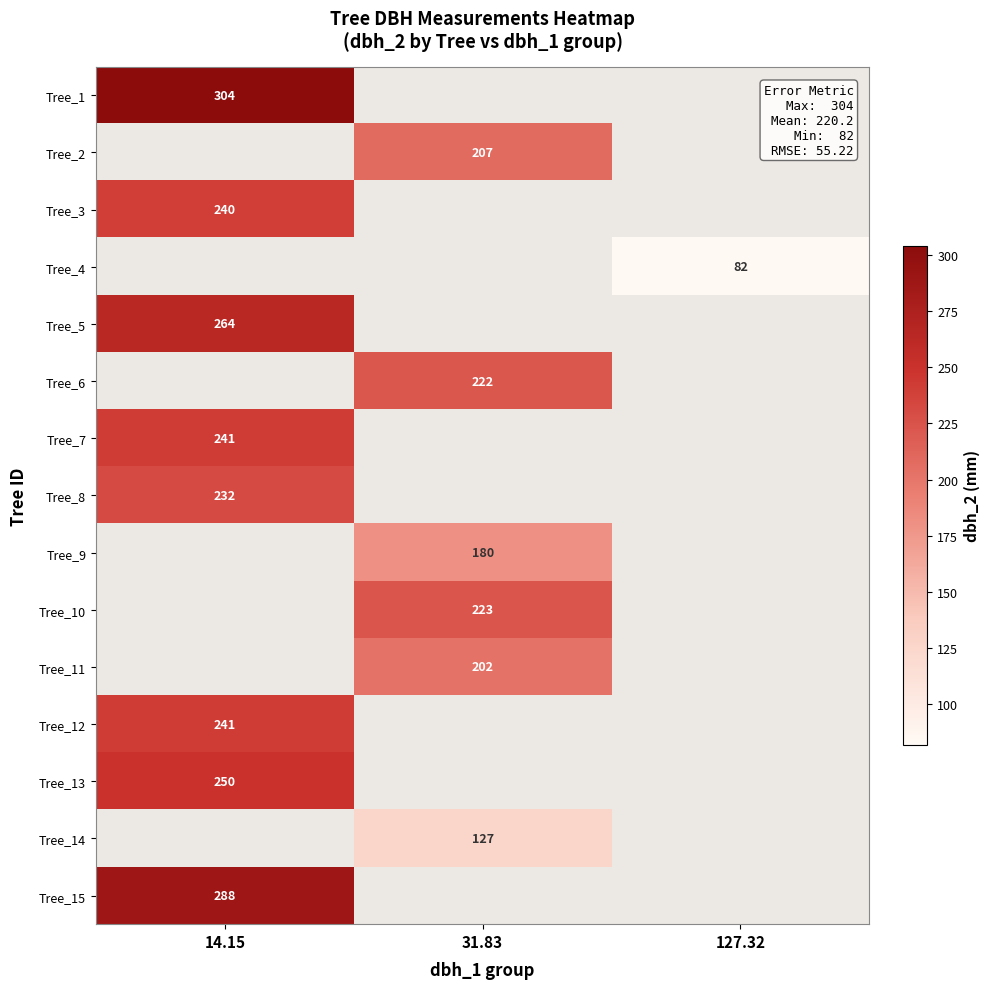

Is it true that Tree_15 equals 288 at 14.15?

True